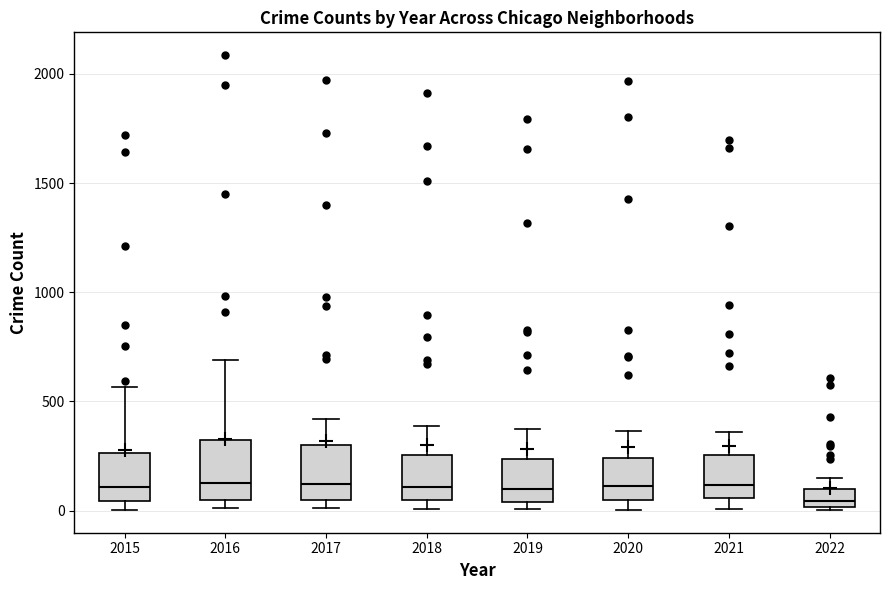

Reading left to right, transcribe this box plot: for each box, give where its median line is, the range the box spans, and where its two whiskers end, as read against the y-axis. The values are not printed on the chart, so give them approximately, as read against the axis.

2015: median 100, box 50 to 250, whiskers 0 to 550
2016: median 150, box 50 to 300, whiskers 0 to 700
2017: median 100, box 50 to 300, whiskers 0 to 400
2018: median 100, box 50 to 250, whiskers 0 to 400
2019: median 100, box 50 to 250, whiskers 0 to 400
2020: median 100, box 50 to 250, whiskers 0 to 350
2021: median 100, box 50 to 250, whiskers 0 to 350
2022: median 50, box 0 to 100, whiskers 0 to 150